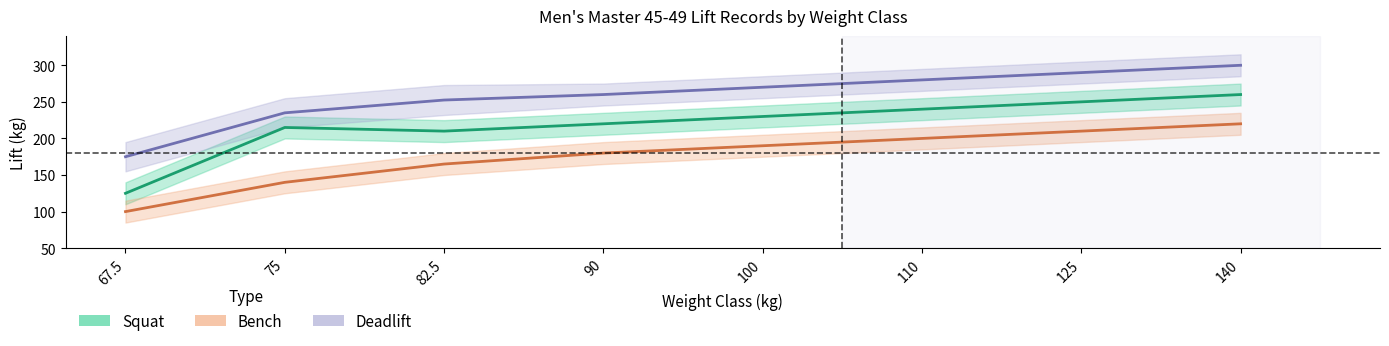

What is the difference between the Squat values at 140 and 90?

40.0